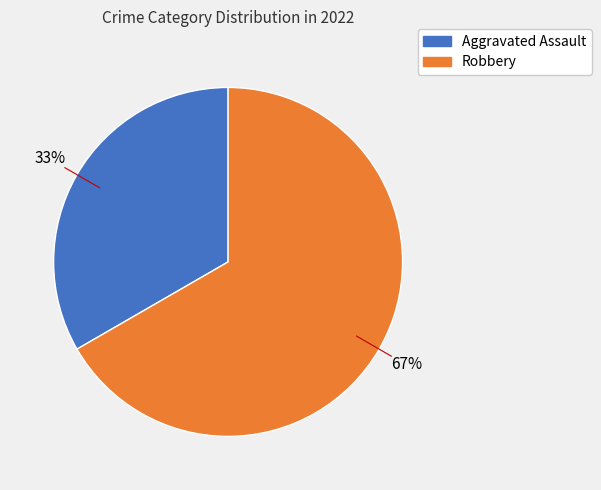

Is there a majority slice in this chart?

Yes